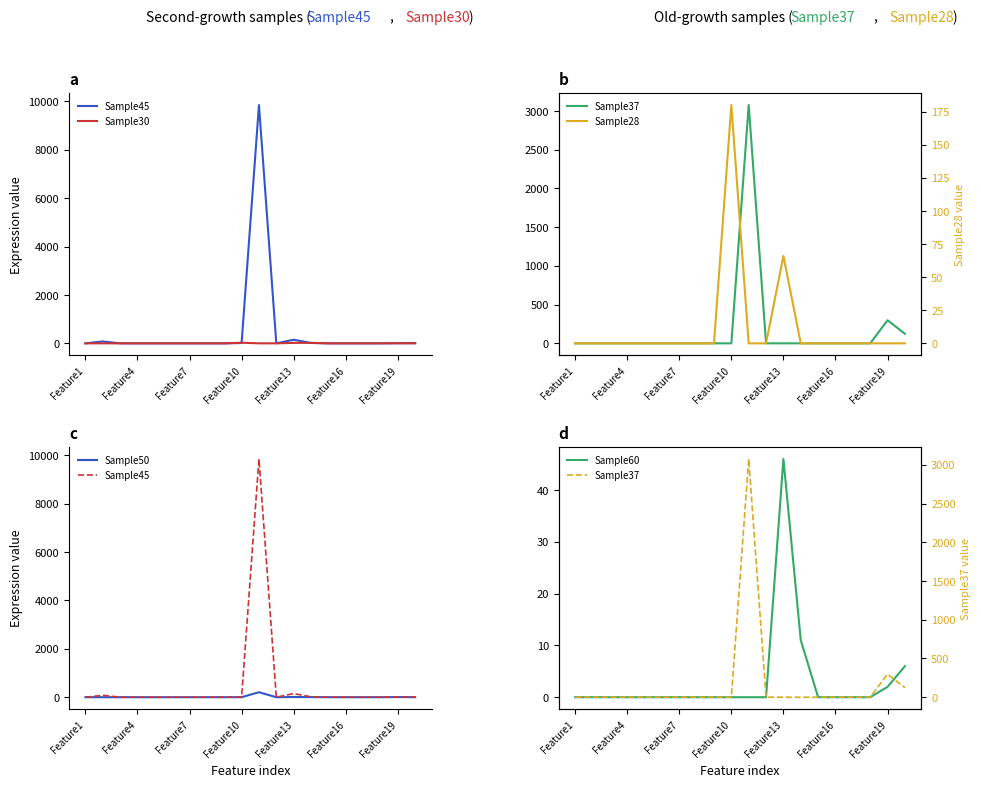

True or false: Sample45 has more than 2 points higher than both neighbors.

True